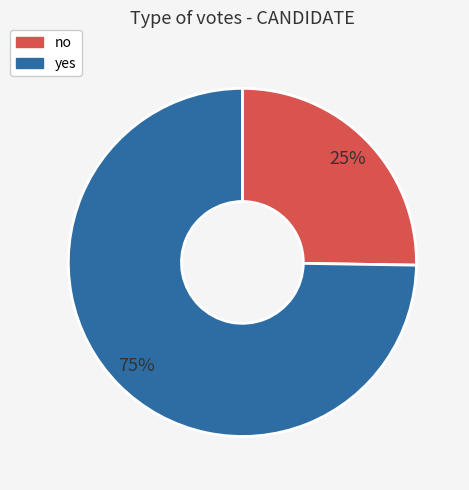

To the nearest percent, what portion does yes represent?

75%